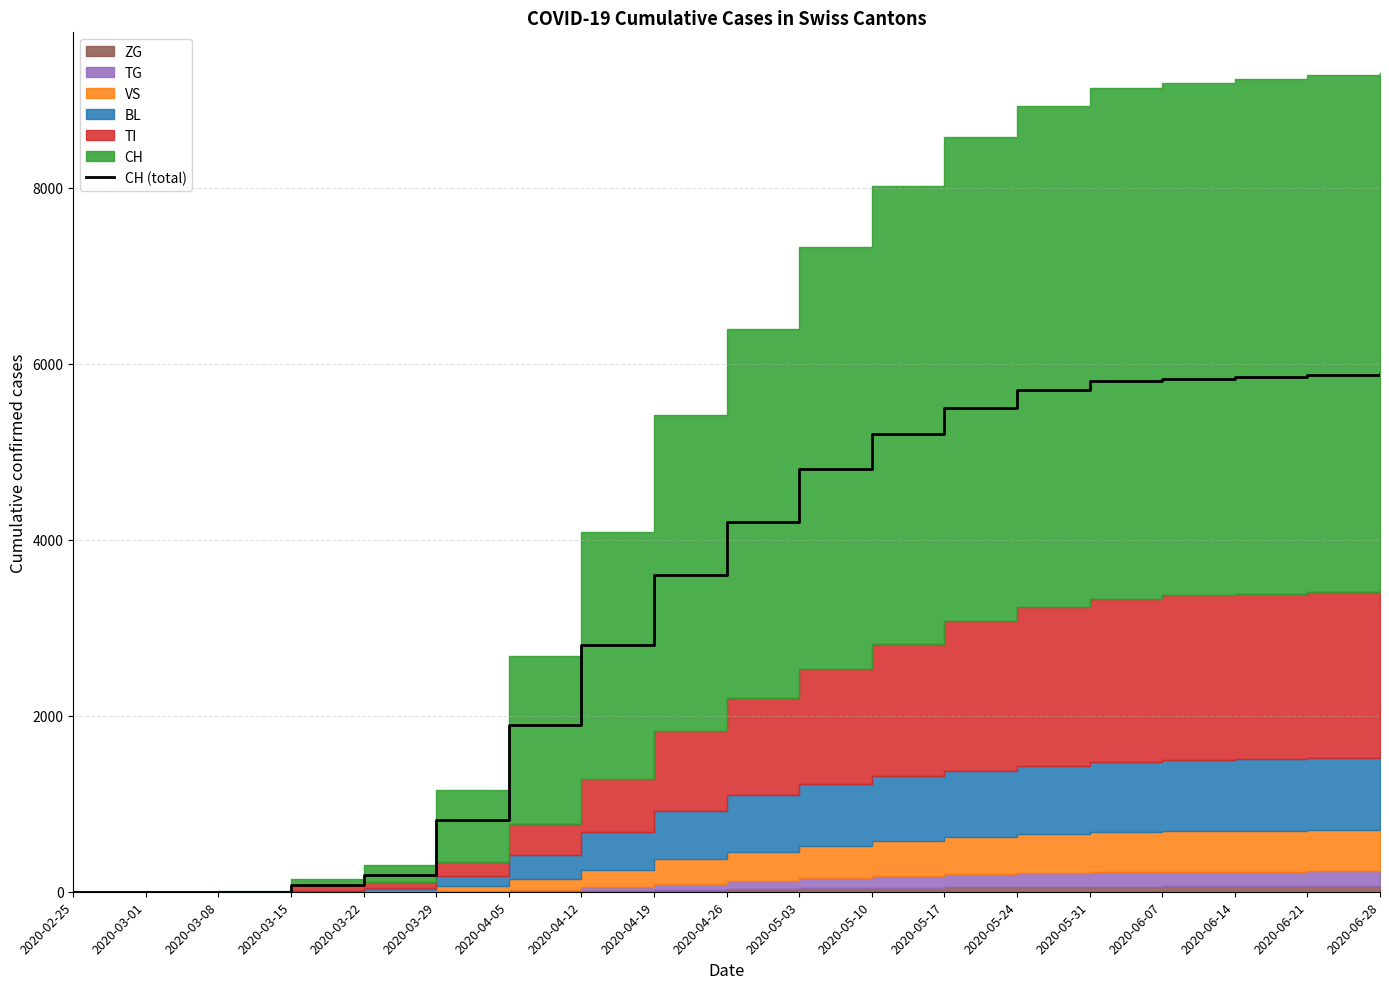

What position from the left is 2020-04-12?

8